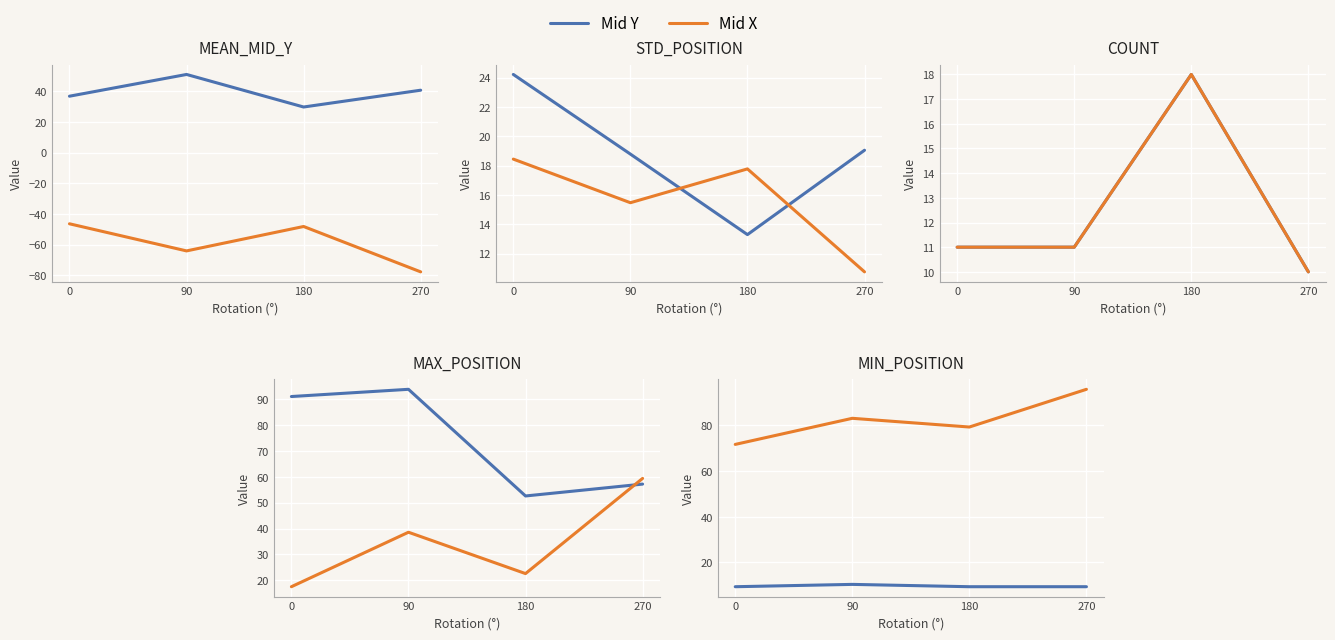

How many categories are shown in the chart?

4